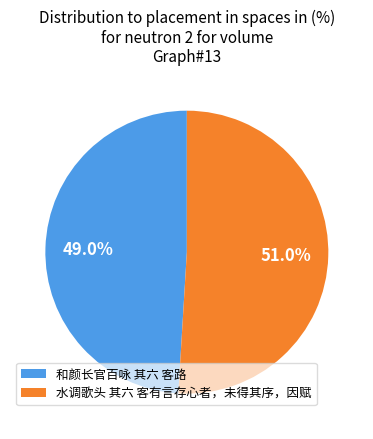

The 水调歌头 其六 客有言存心者，未得其序，因赋 slice represents 45% of the pie. True or false?

False